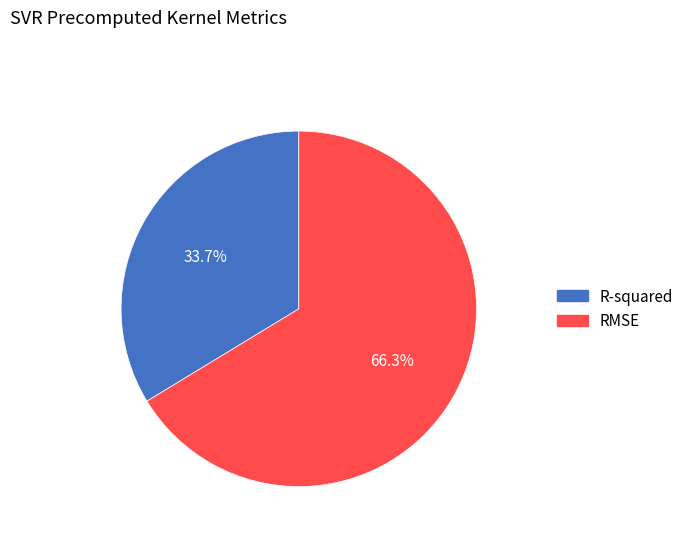

To the nearest percent, what portion does RMSE represent?

66%